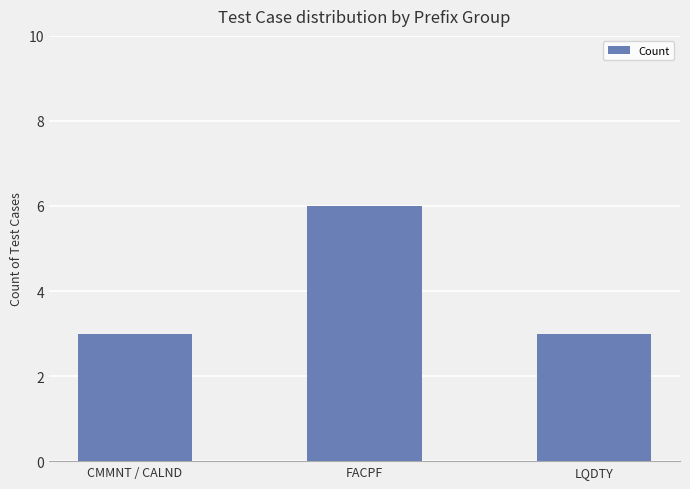

Reading left to right, transcribe all the data shown in this chart.

3	6	3